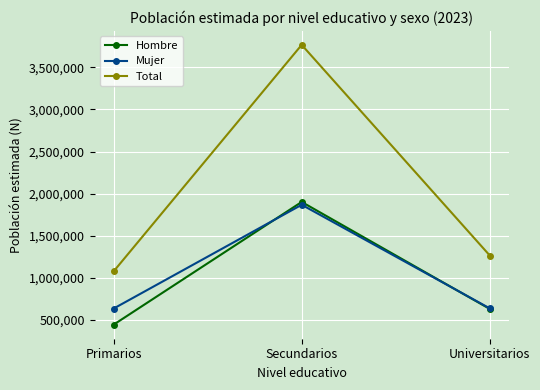

Is the value of Mujer at Primarios greater than the value of Hombre at Primarios?

Yes